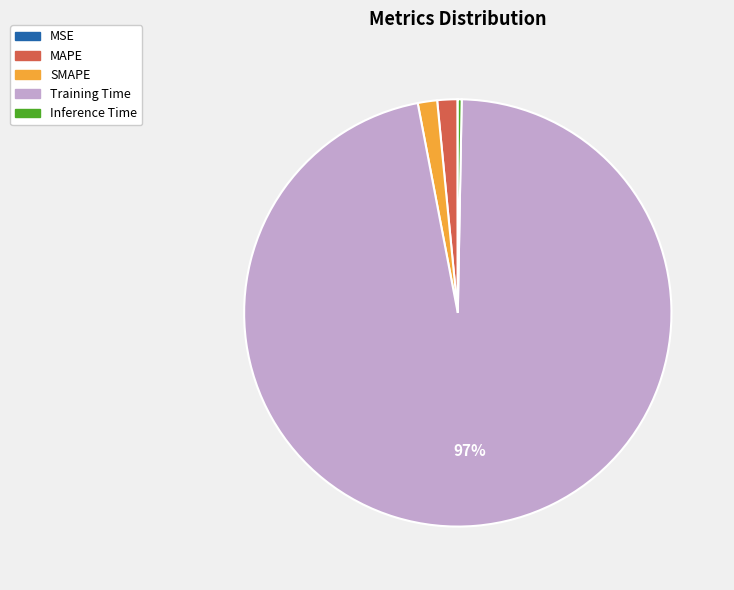

Which slice is the largest?

Training Time